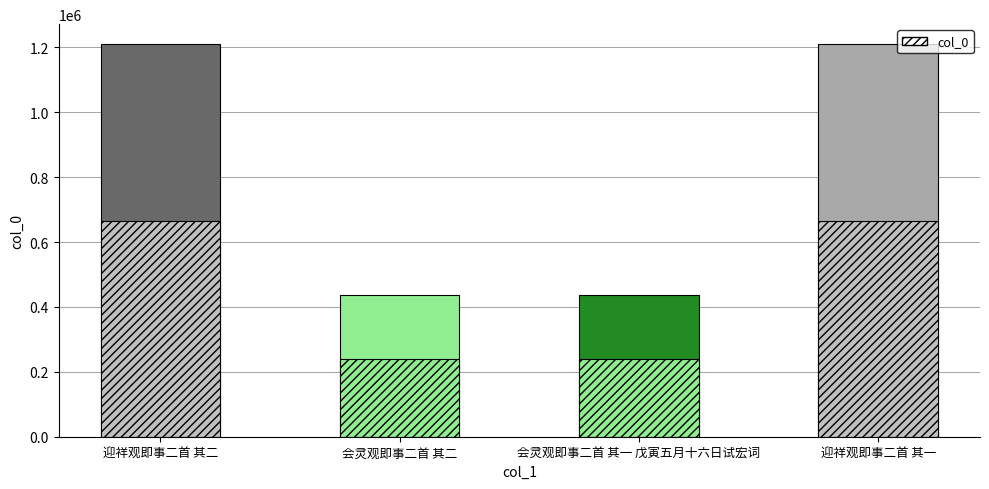

Between 迎祥观即事二首 其二 and 迎祥观即事二首 其一, which is larger?

迎祥观即事二首 其二